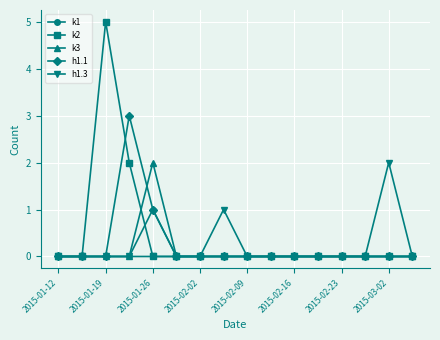

What is the maximum value shown in the chart?

5